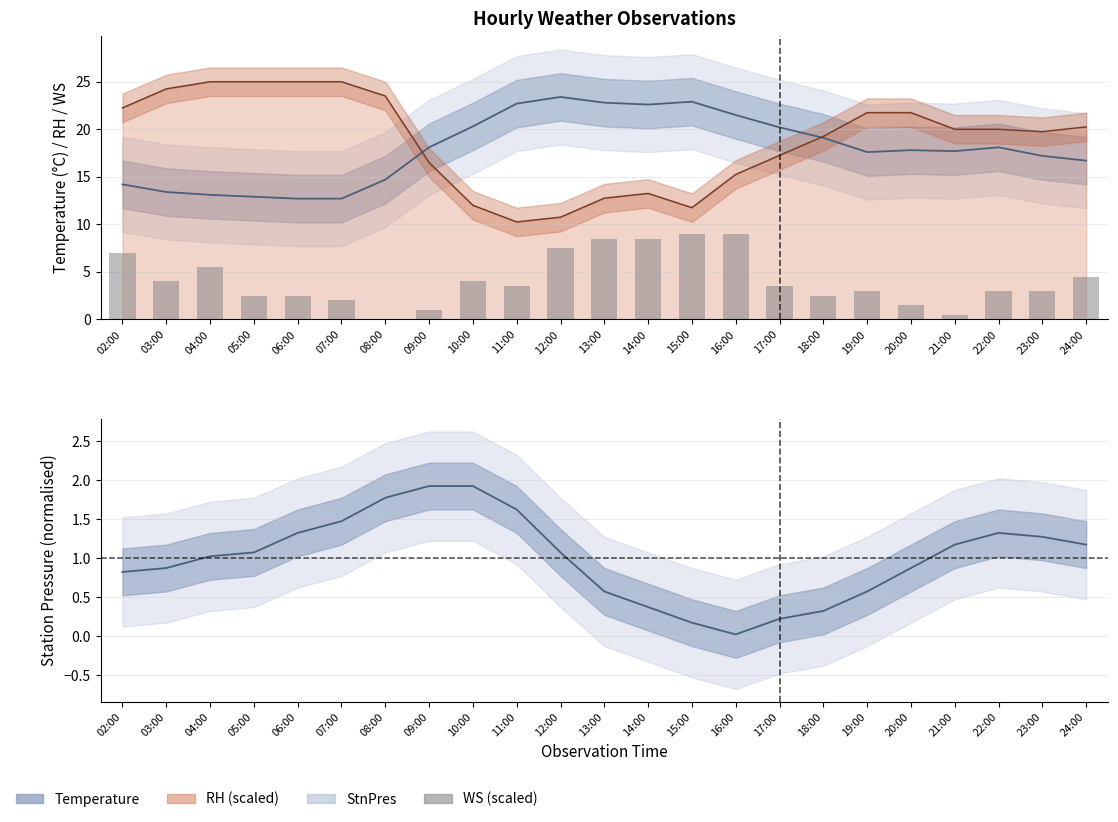

Where is the data nearest to the value 4?

03:00